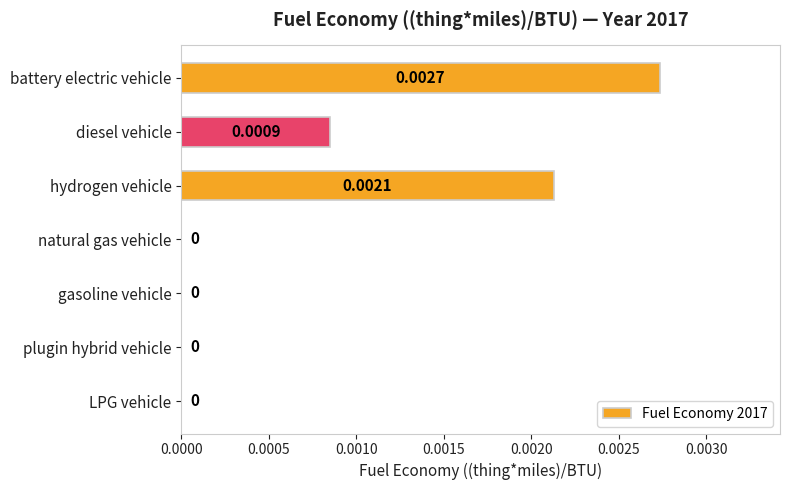

Which category has the highest value across all series?

battery electric vehicle